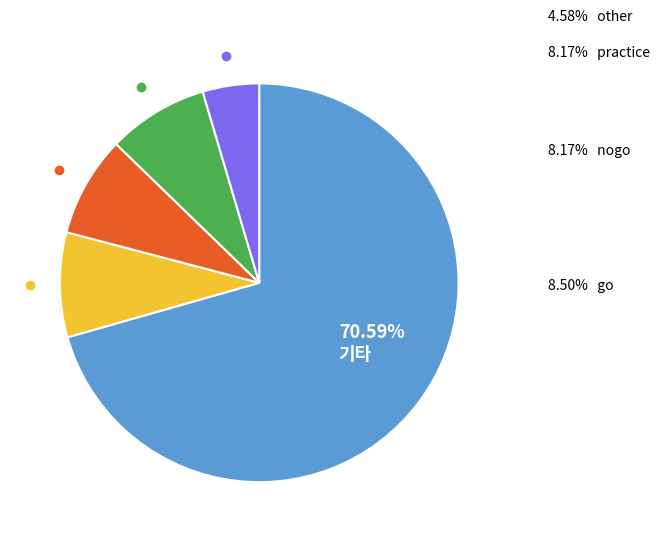

To the nearest percent, what is the average slice percentage?

20%